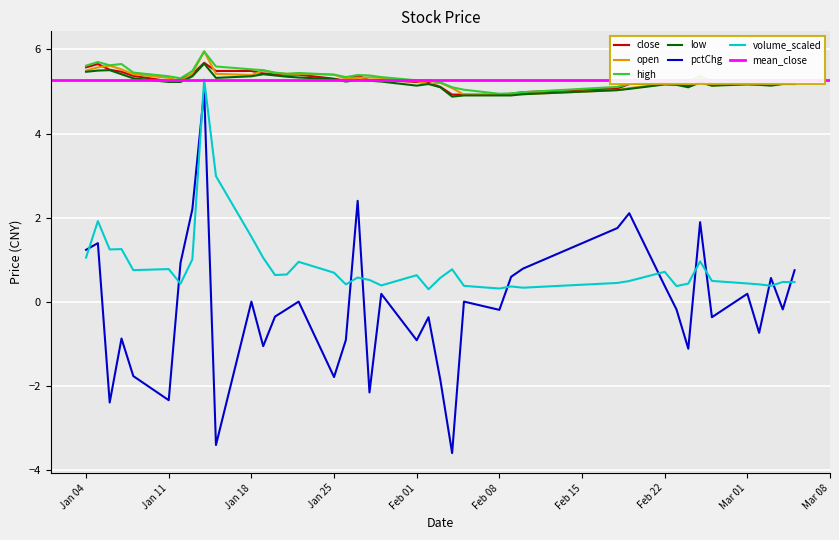

What is the difference between the maximum and second lowest values in the pctChg series?

8.4